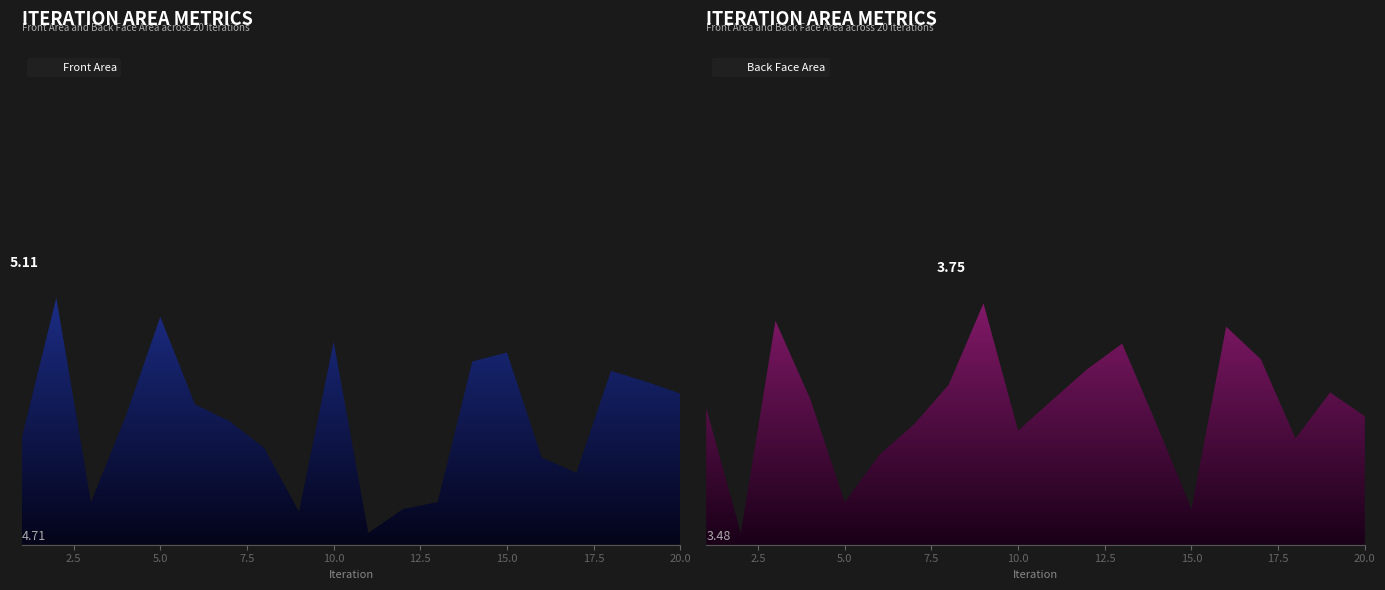

Which series has the widest spread of values?

Front Area